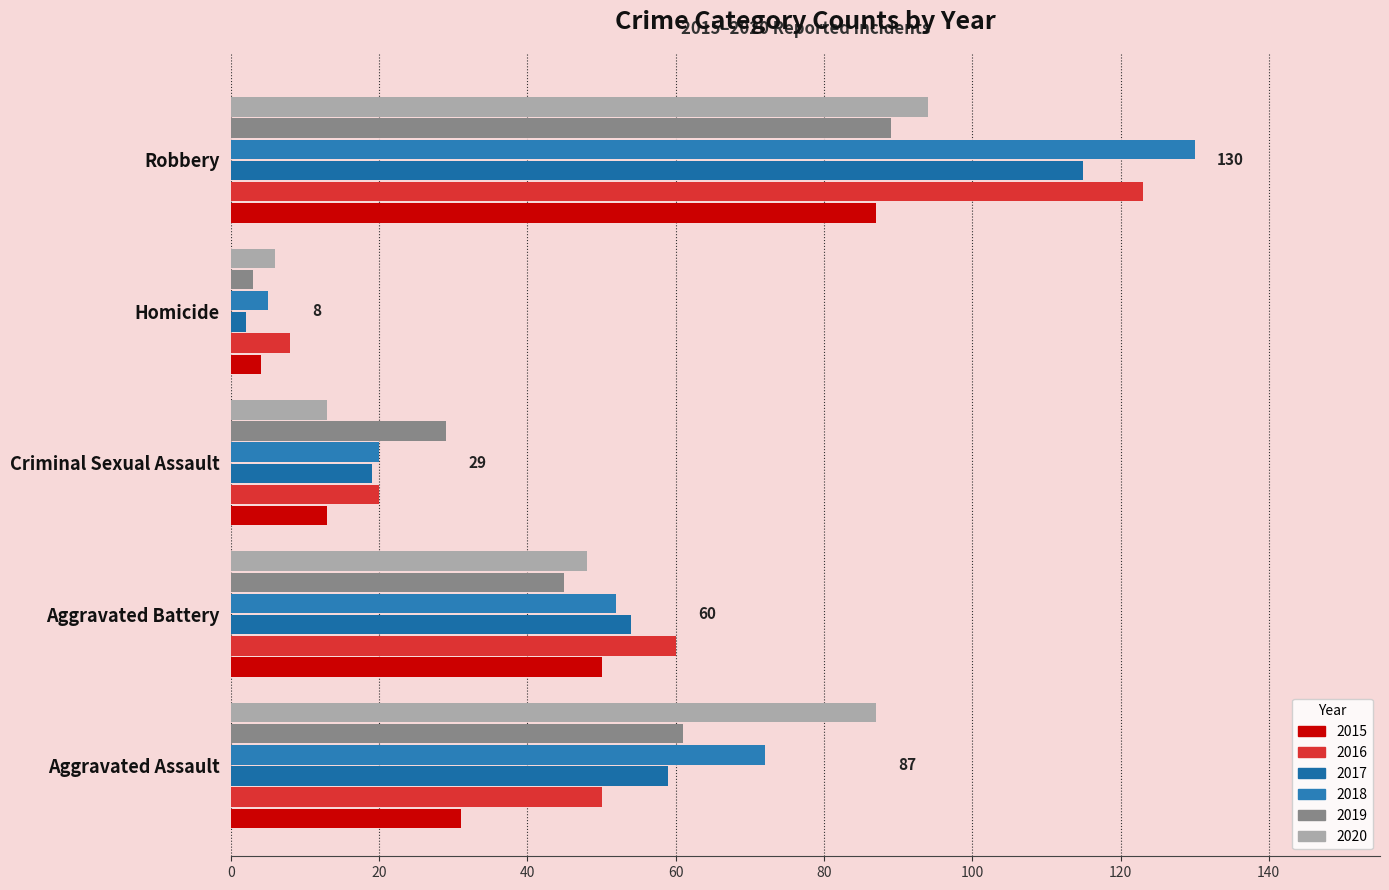

Count the 2019 values in the range 29 to 61.

3